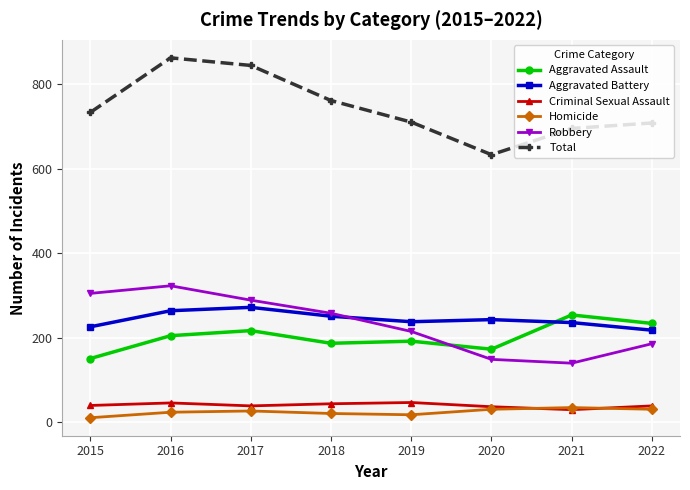

What is the total value across all series at 2016?

1724